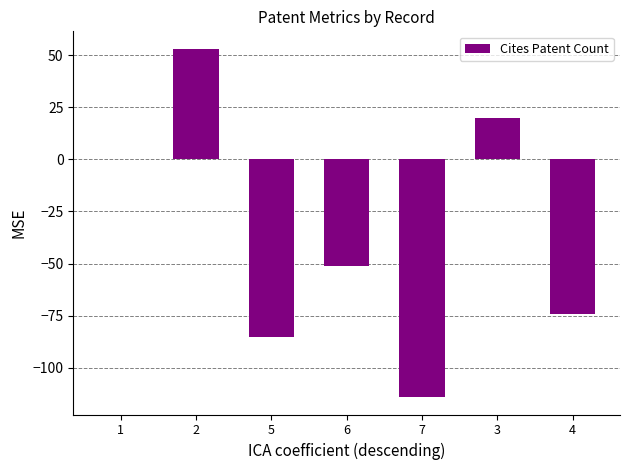

What is the greatest value displayed?

53